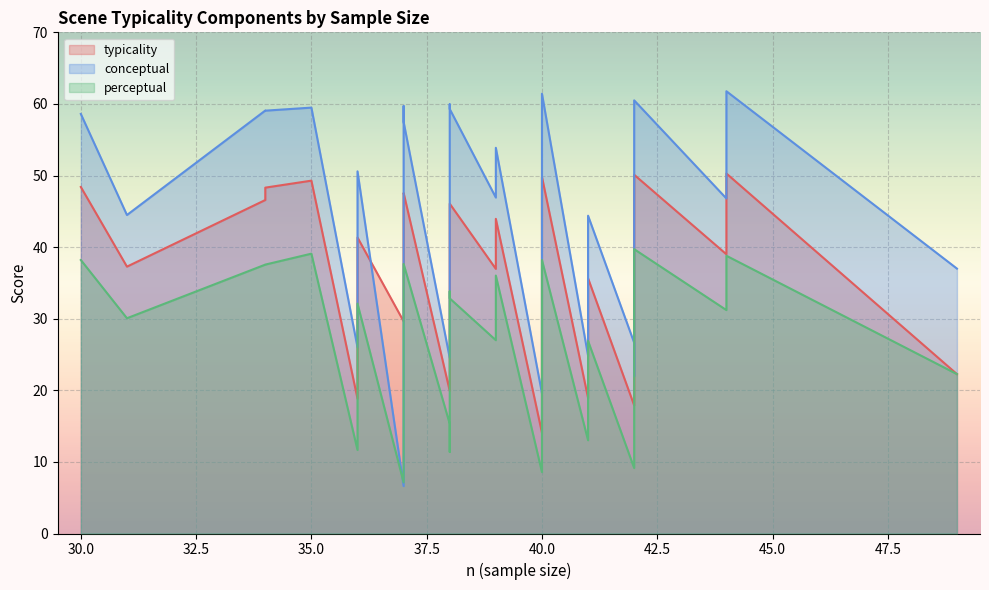

Which series changed the most between 41 and 36?

conceptual